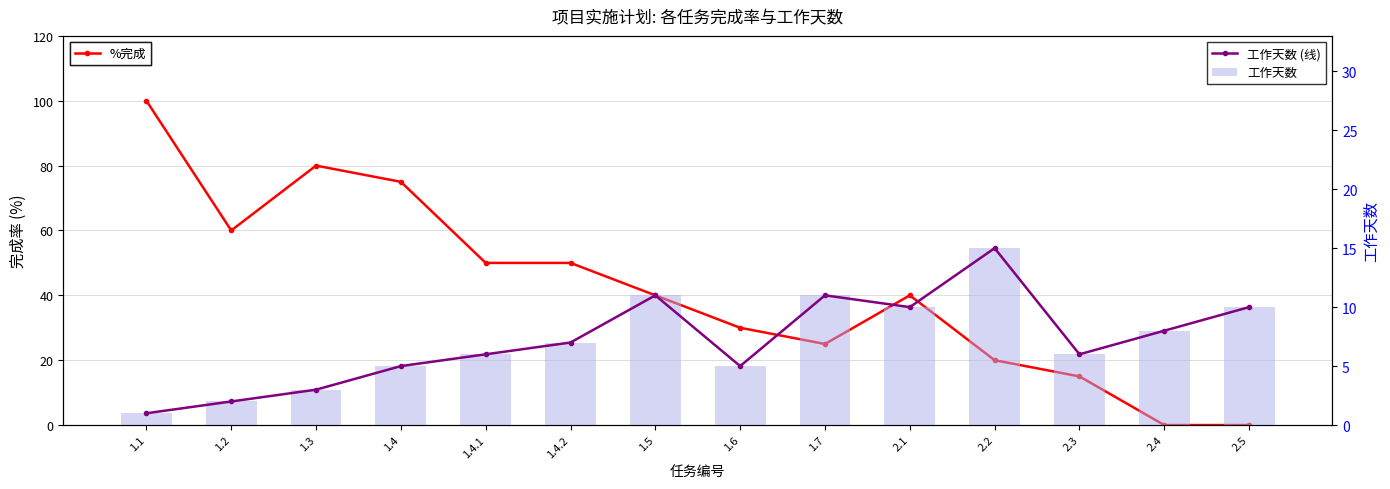

What is the highest value of the 工作天数 series?

15